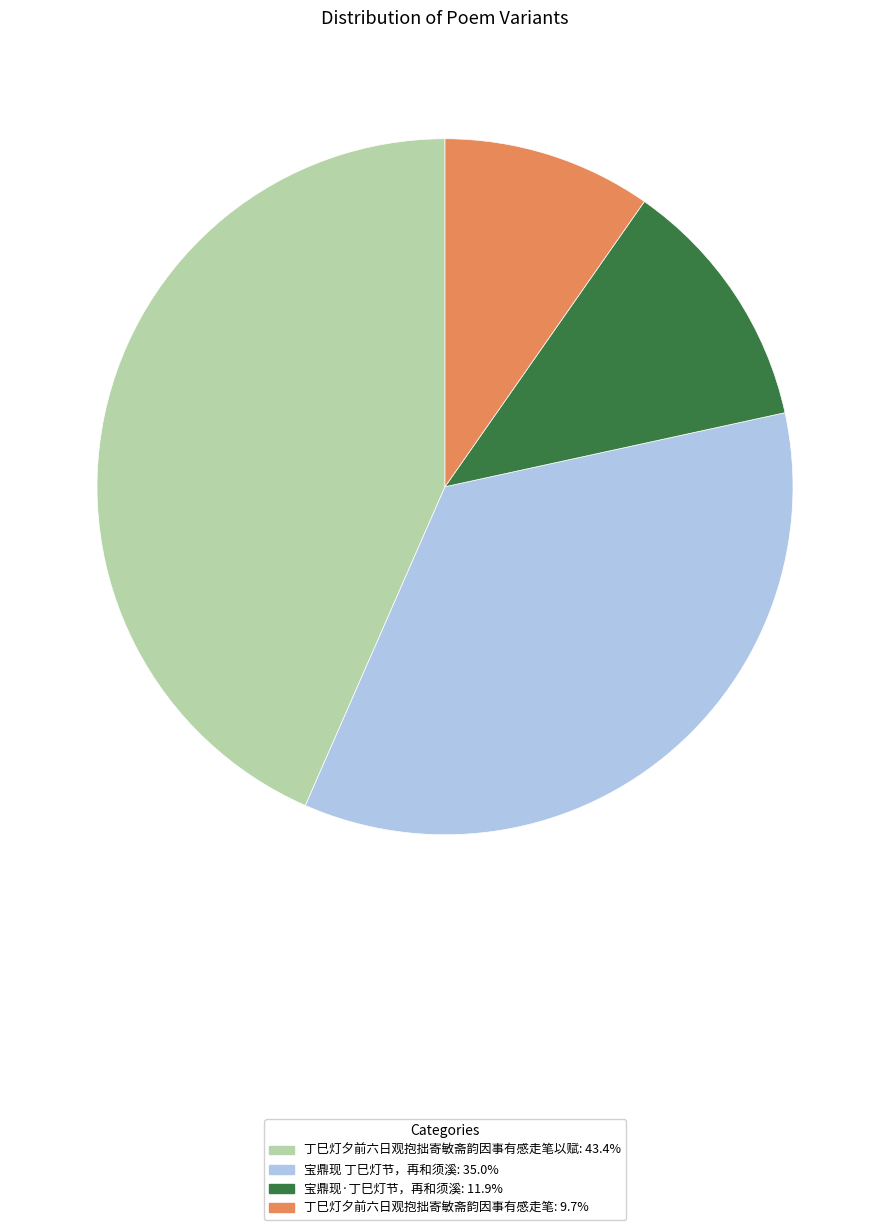

Is there any slice that represents more than half of the pie?

No